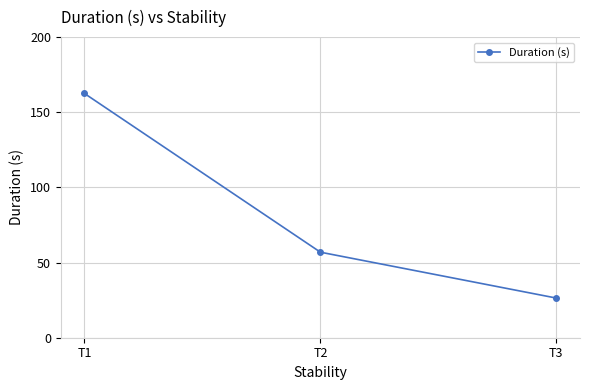

What is the difference between the values at T1 and T2?

105.6